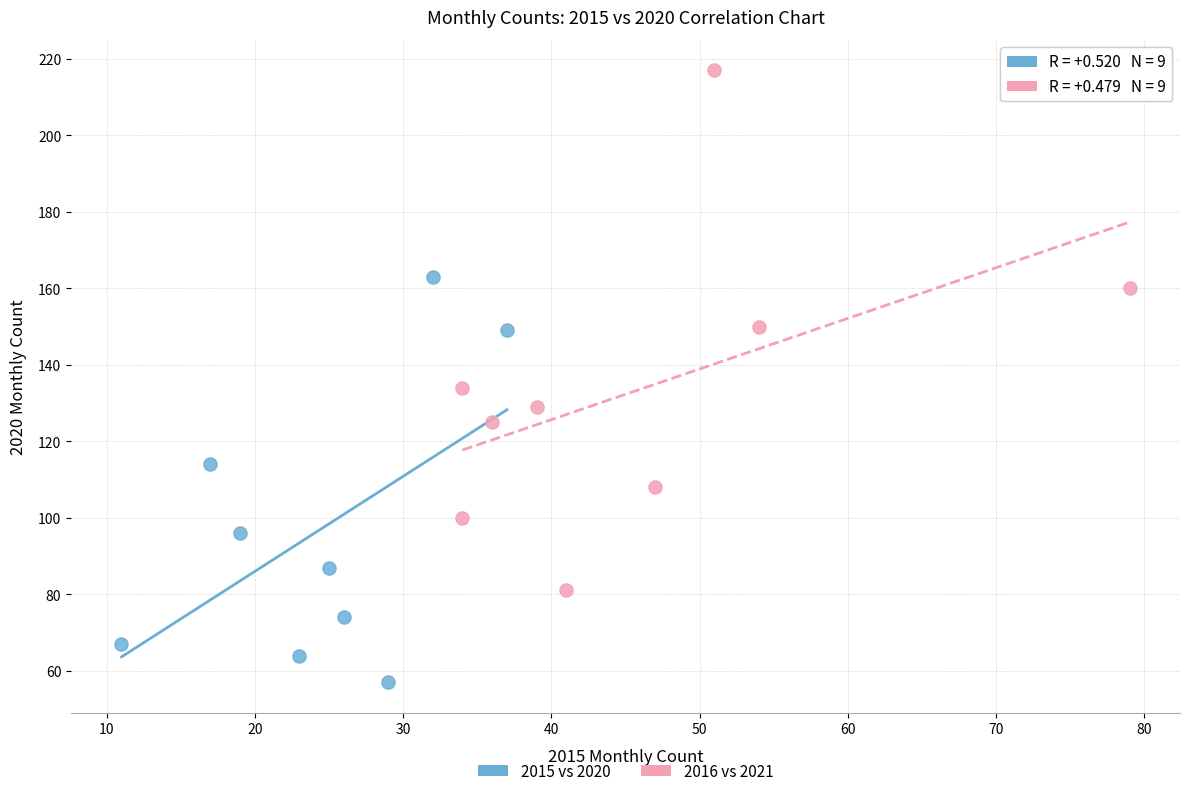

Which series contains the highest Y value?

2016 vs 2021